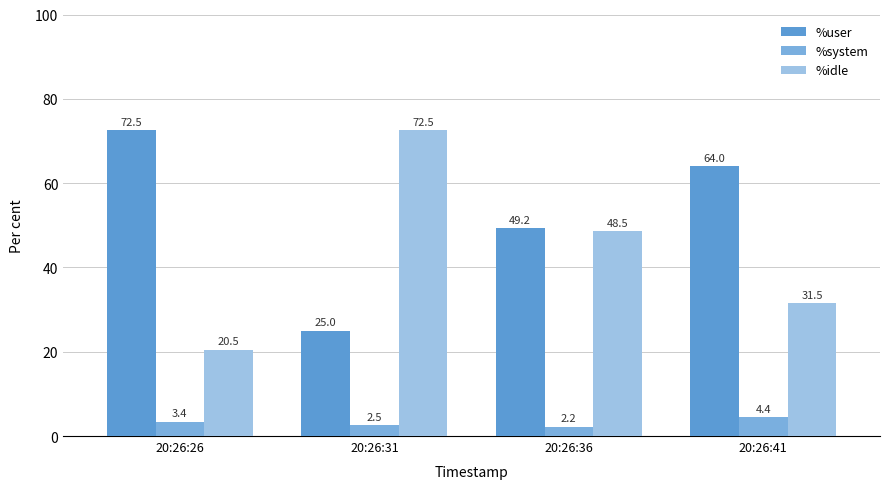

What is the difference between the maximum and minimum values in the %user series?

47.6